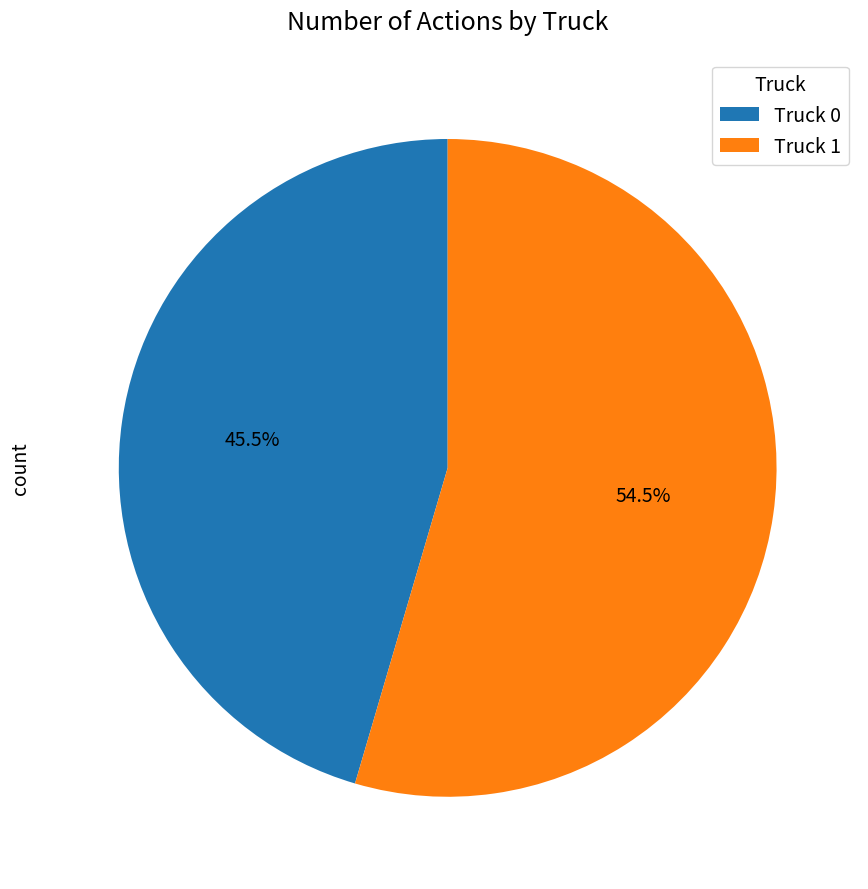

Count the number of slices in the pie.

2